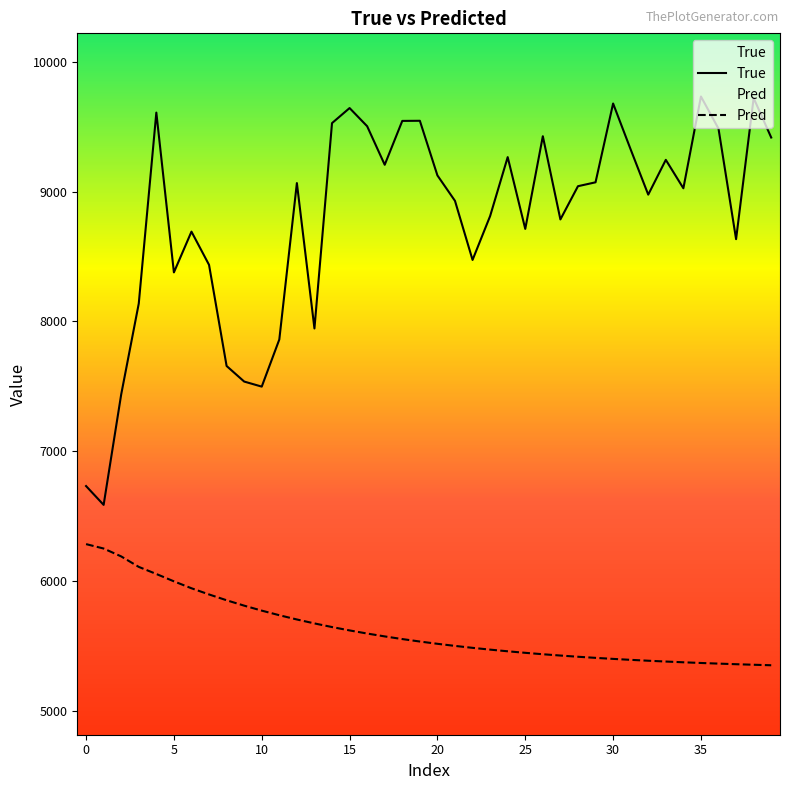

True or false: True has more than 0 interior local peaks.

True